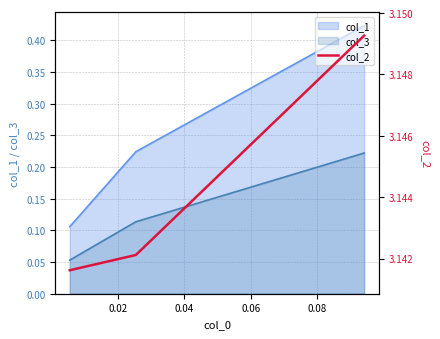

What value does the data have at 0.04?

3.1